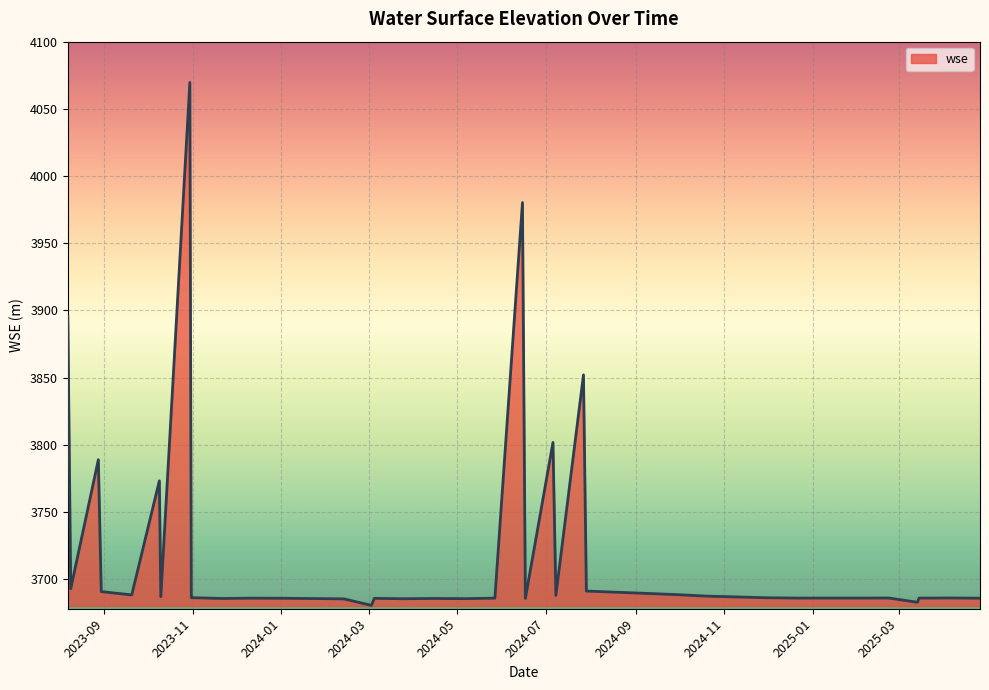

What is the greatest value displayed?

4069.6